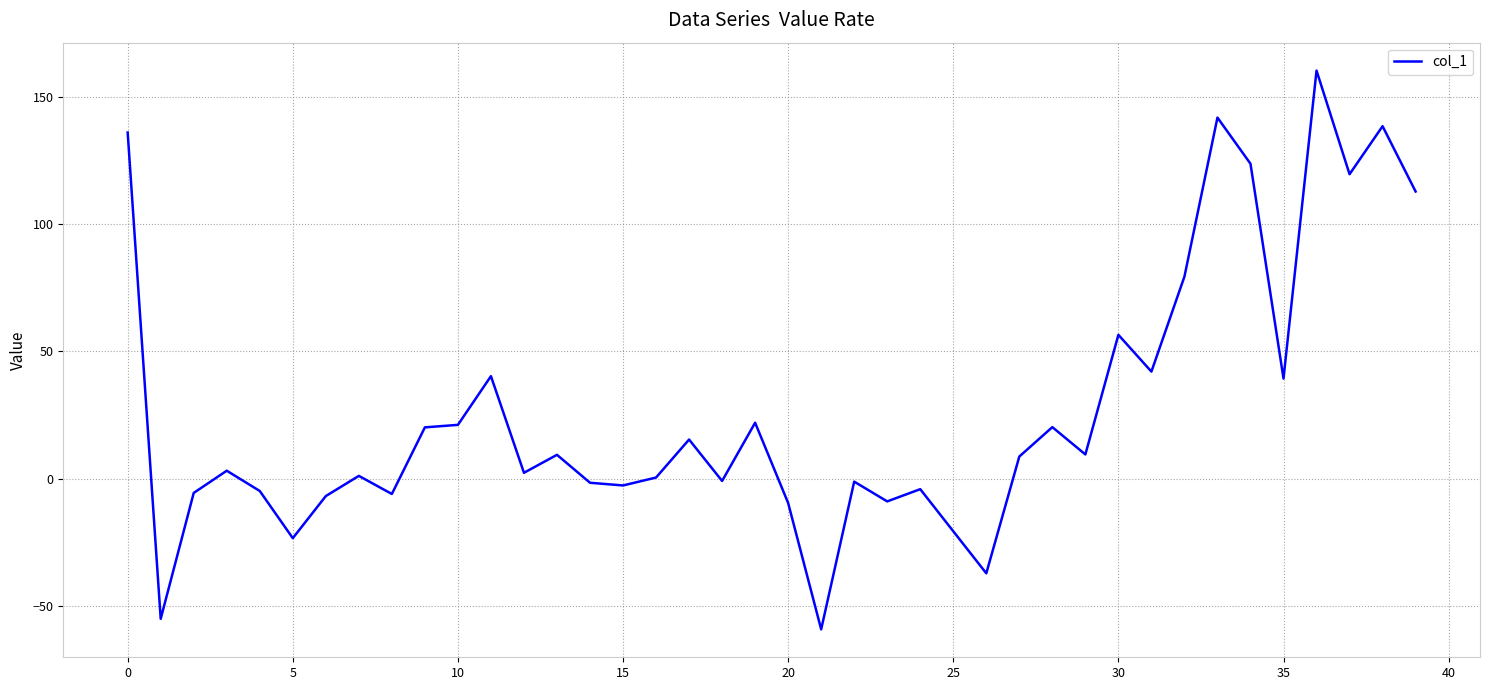

What is the minimum value shown in the chart?

-59.1